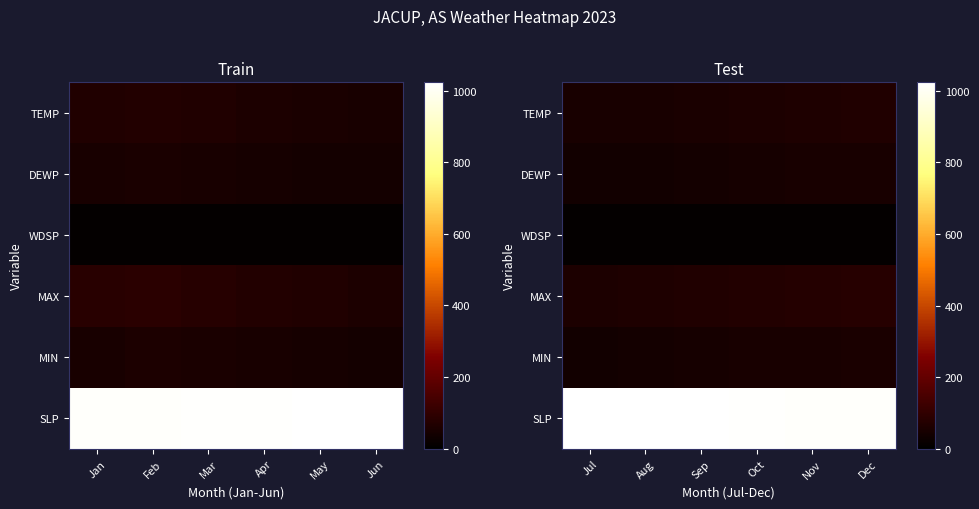

What is the difference between the second highest and minimum values in the SLP series?

8.9